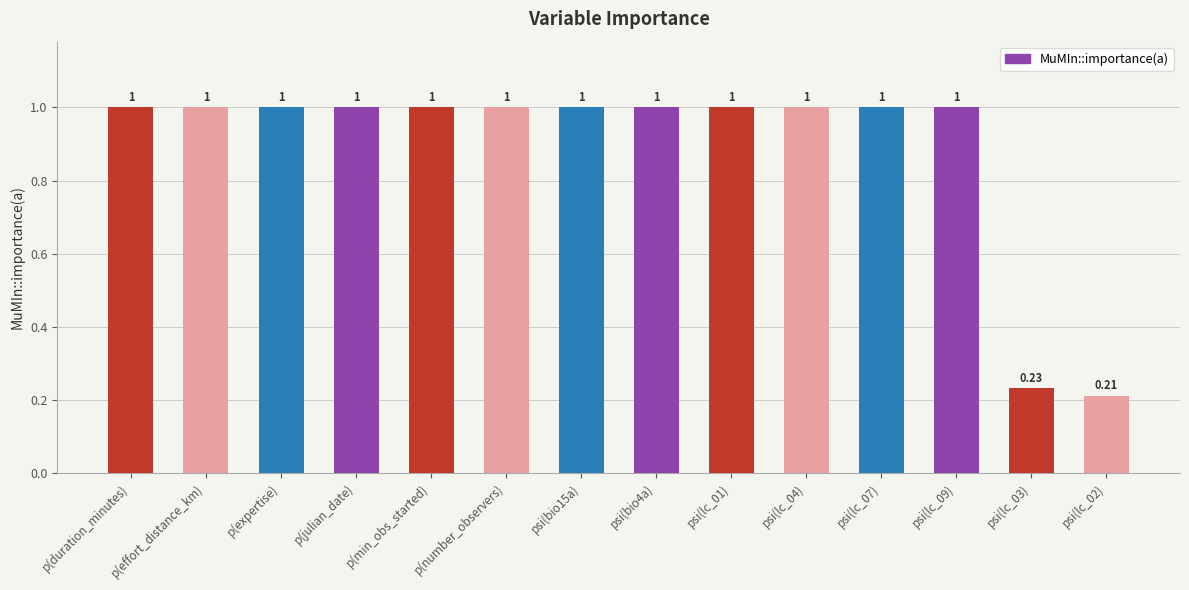

Which has a higher value, psi(lc_07) or psi(lc_02)?

psi(lc_07)